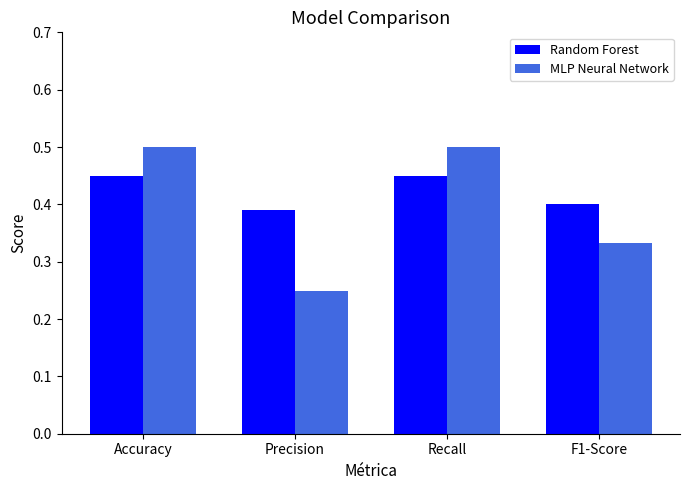

At Precision, list the series in order from largest to smallest.

Random Forest, MLP Neural Network